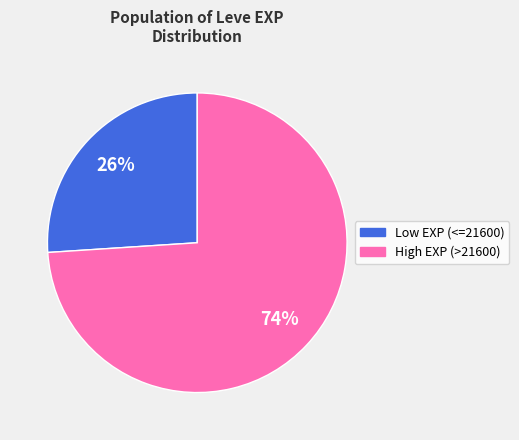

To the nearest percent, what is the difference between the largest and smallest slice percentages?

48%